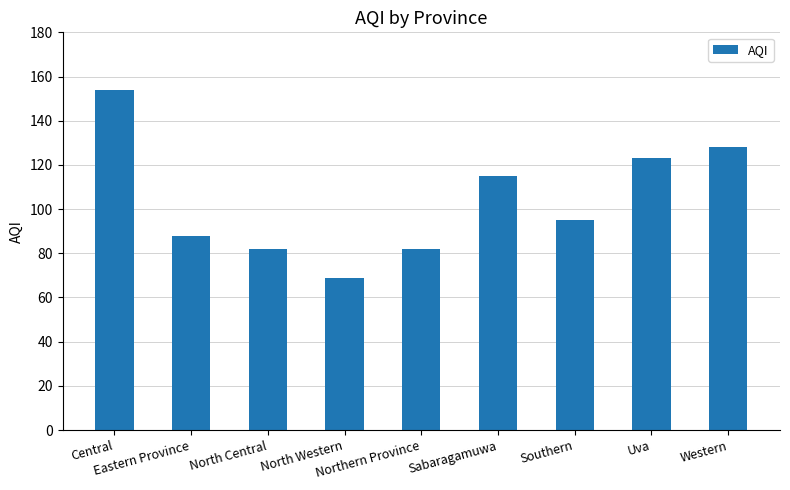

Are the bars horizontal?

No